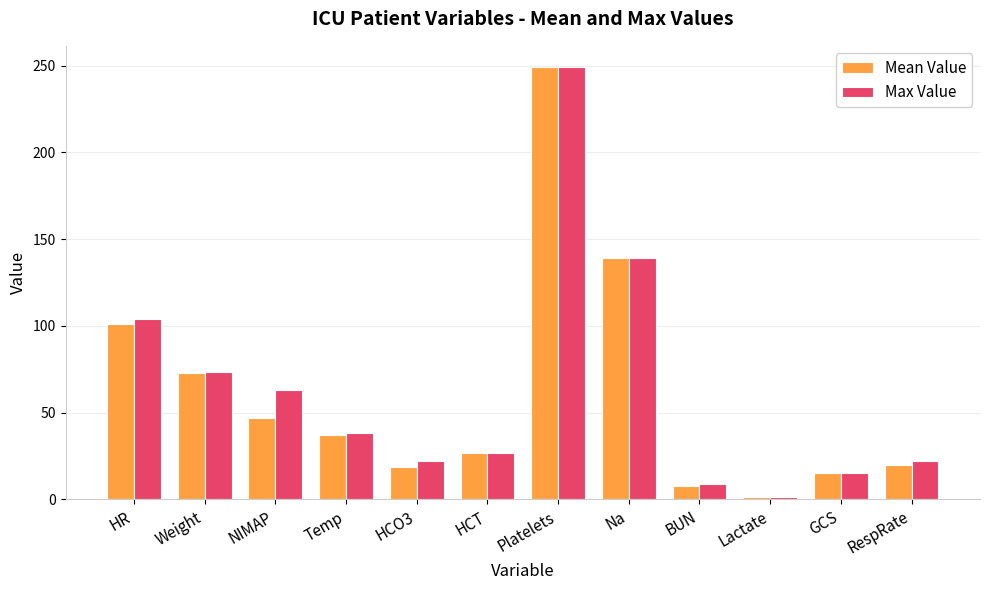

What is the difference between the highest and lowest values at HCO3?

3.0